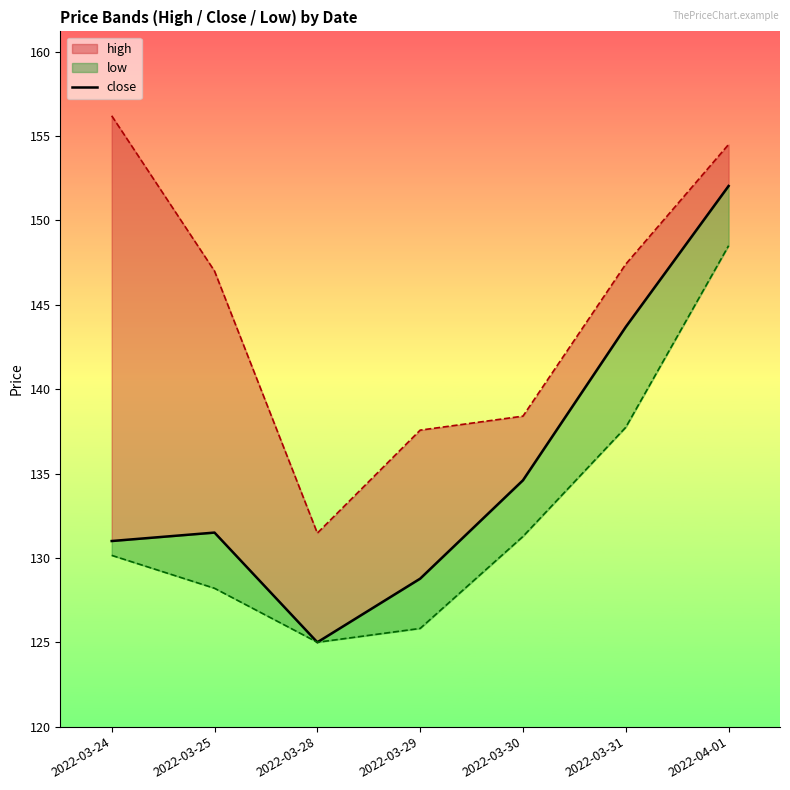

Which category has the highest value across all series?

2022-03-24